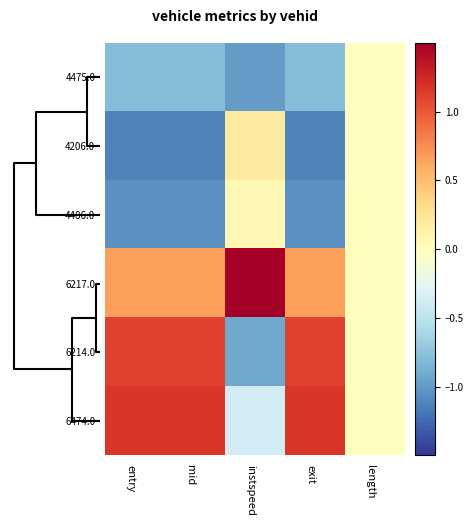

Count the number of categories in the chart.

5